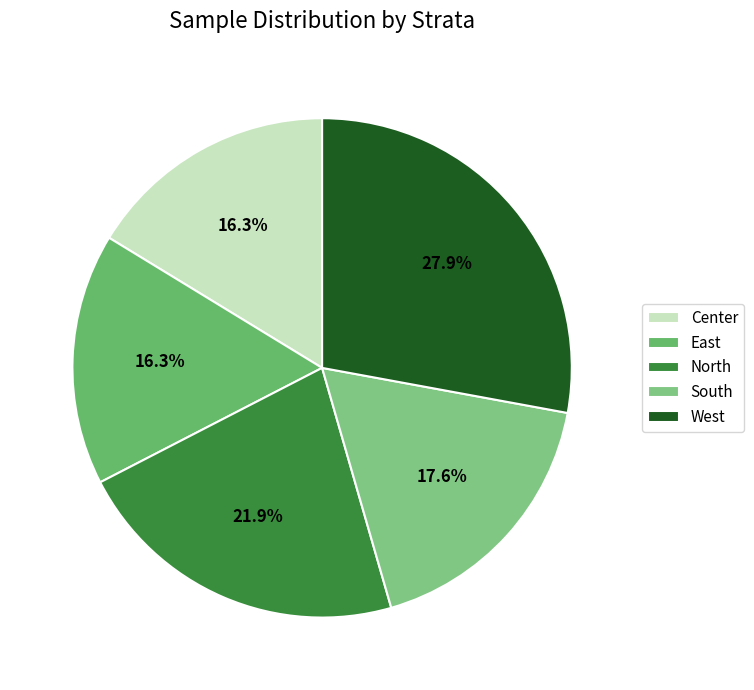

How many segments does this pie chart have?

5